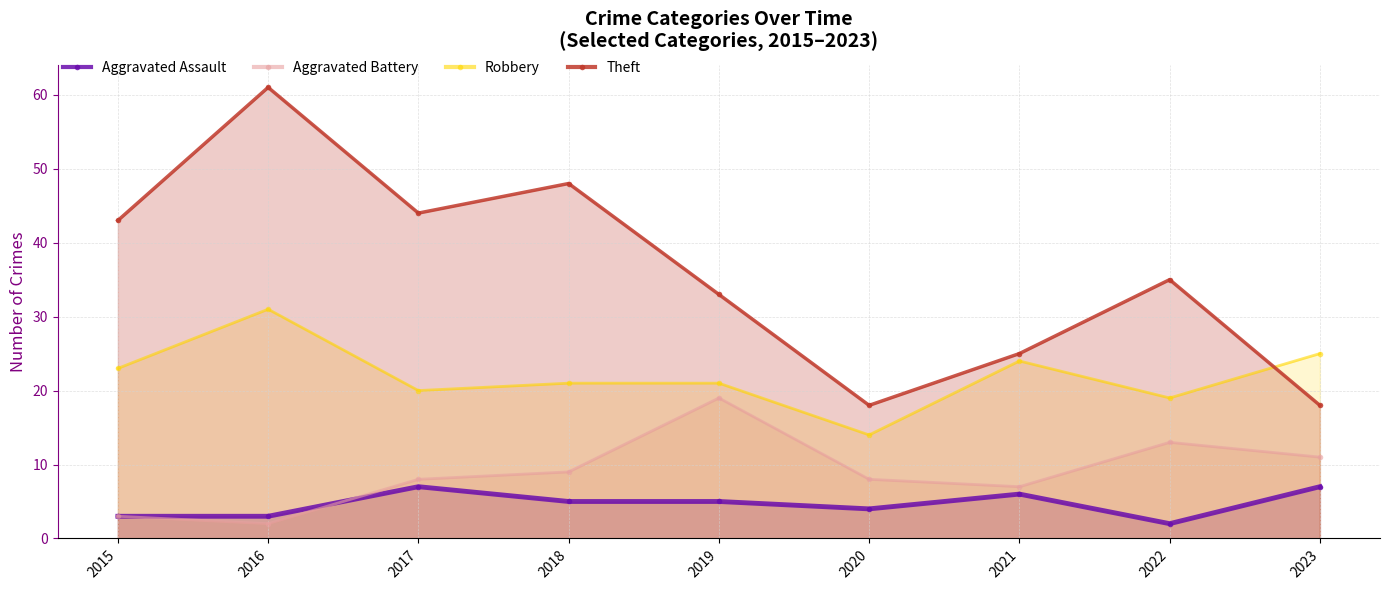

What are all the series names shown in the legend?

Aggravated Assault, Aggravated Battery, Robbery, Theft